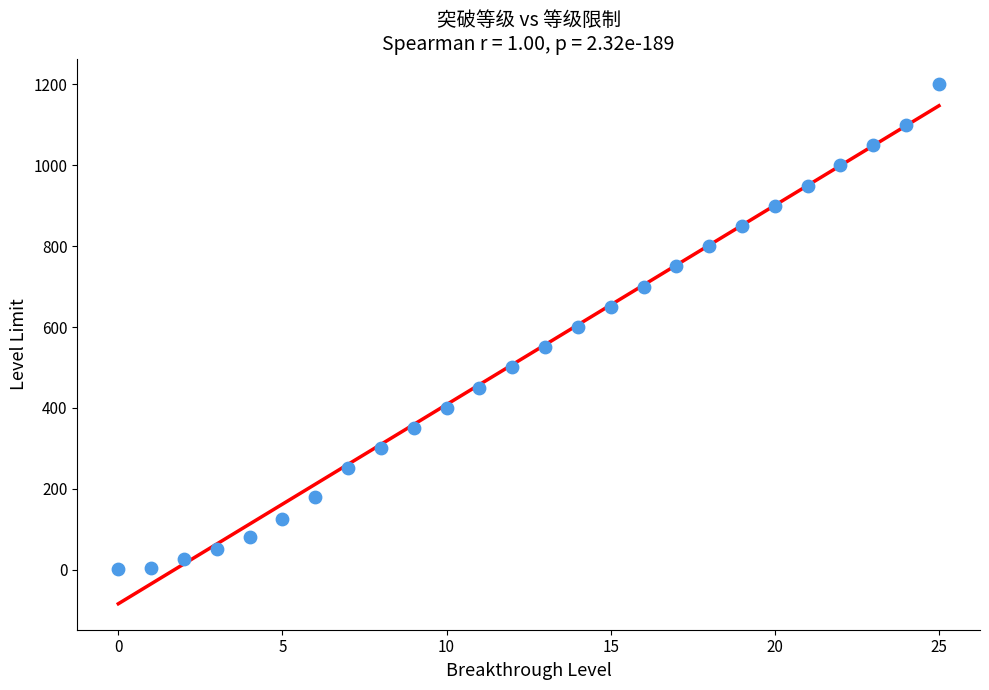

What is the range of Y values (max minus min)?

1199